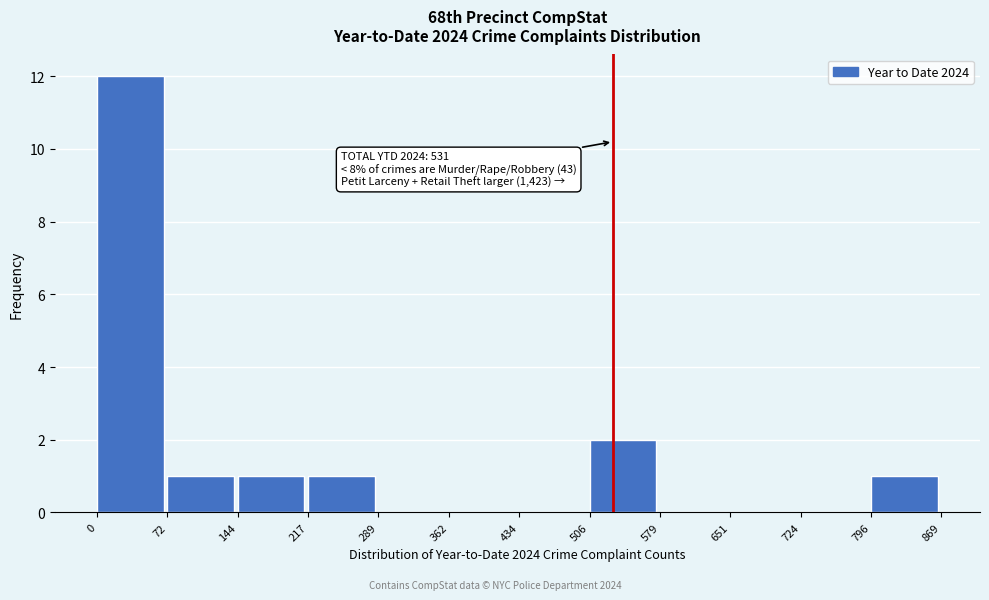

Which range on the x-axis has the tallest bar?

0 to 72